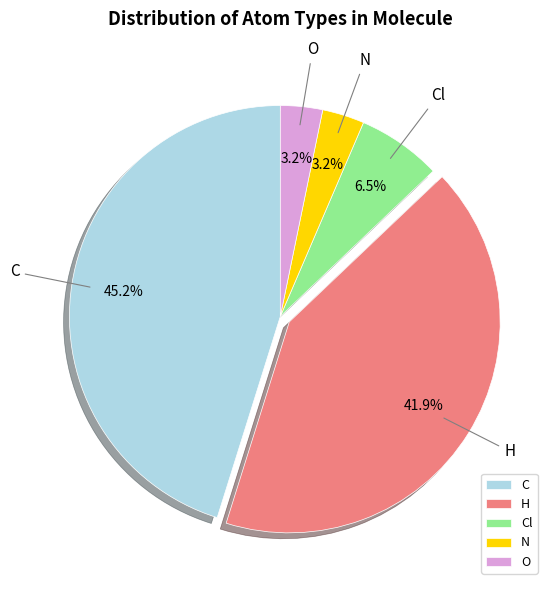

Does C represent more than half of the total?

No